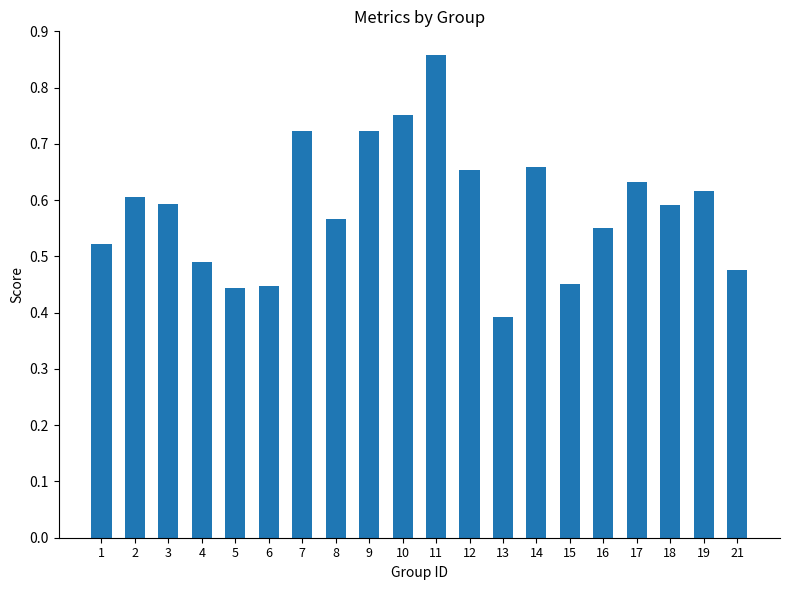

What is the sum of the values at 16 and 5?

1.0